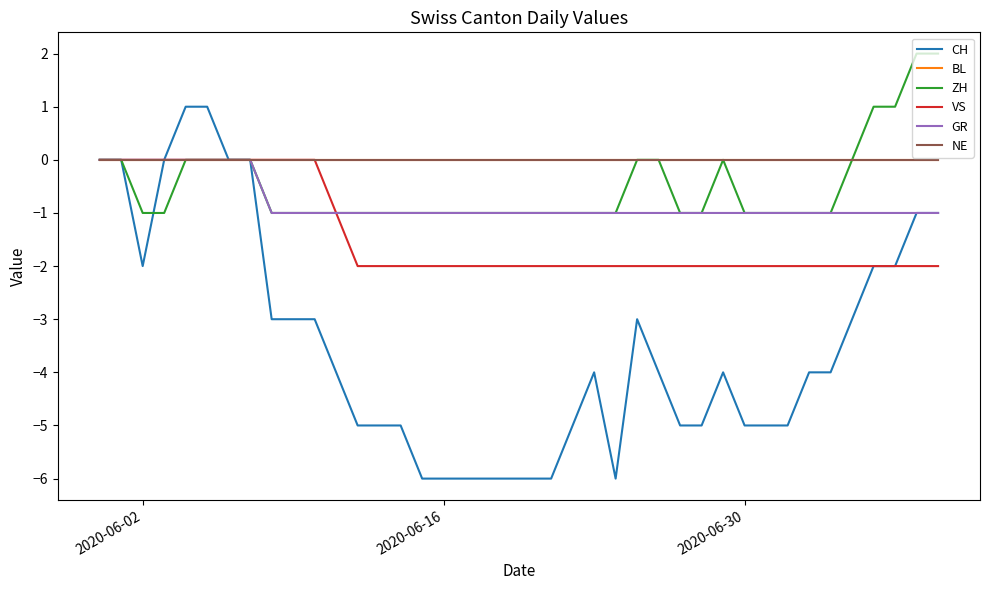

What is the sum of all VS values?

-57